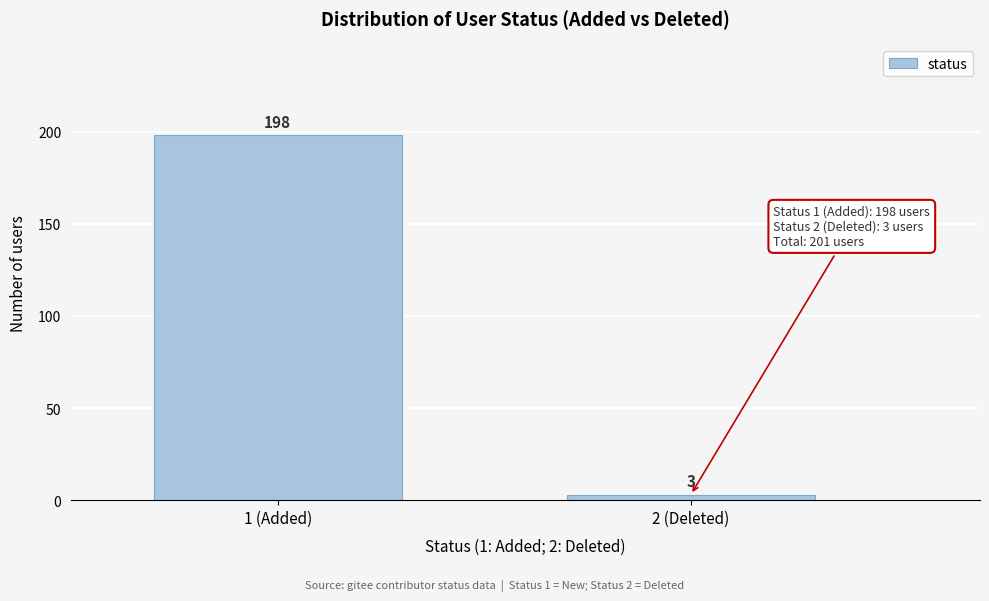

Reading left to right, extract all data points from this chart.

198	3